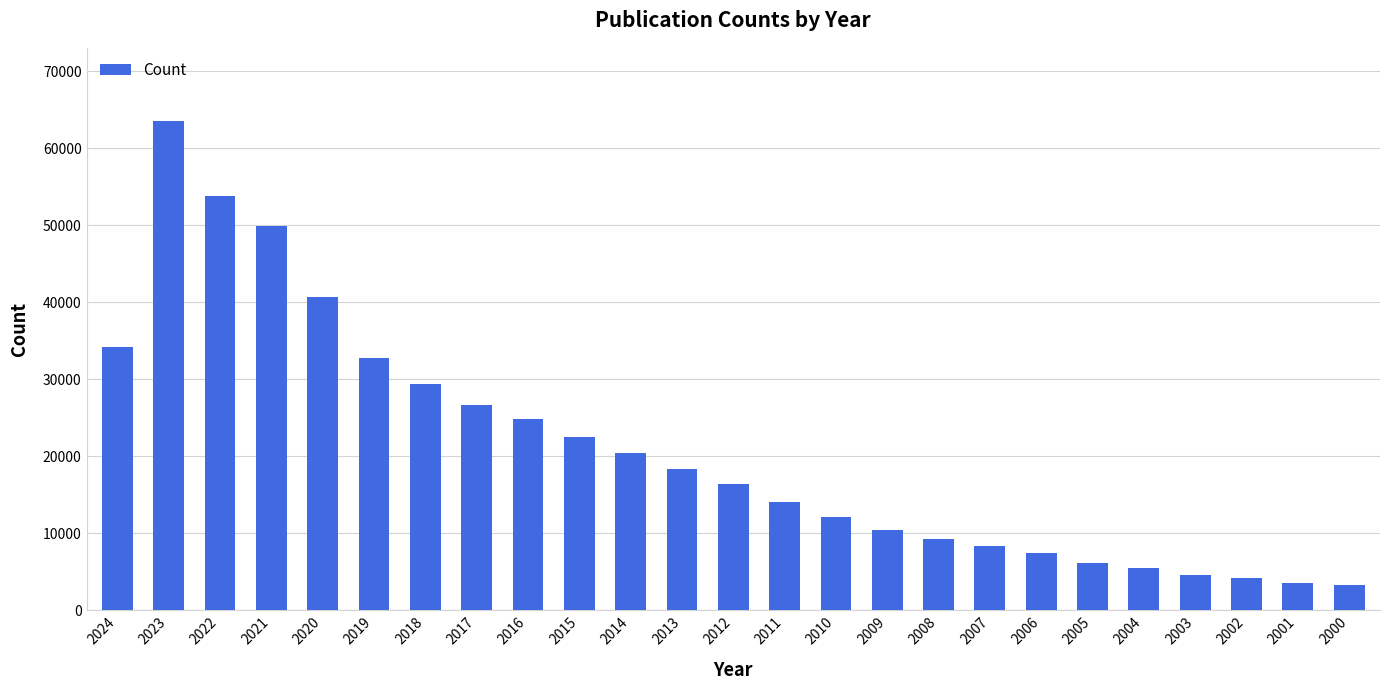

What is the difference between the maximum and minimum values?

60162